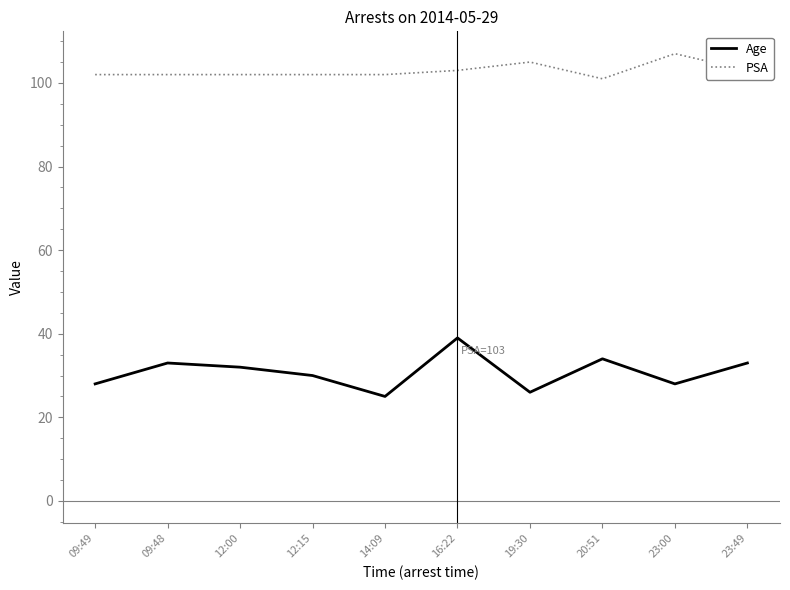

Rank the series at 09:48 from highest to lowest value.

PSA, Age